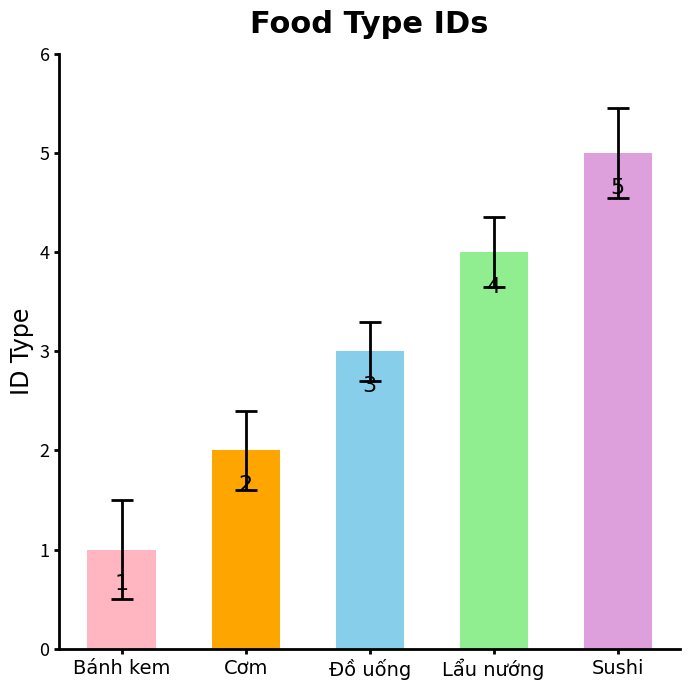

Does the chart contain stacked bars?

No